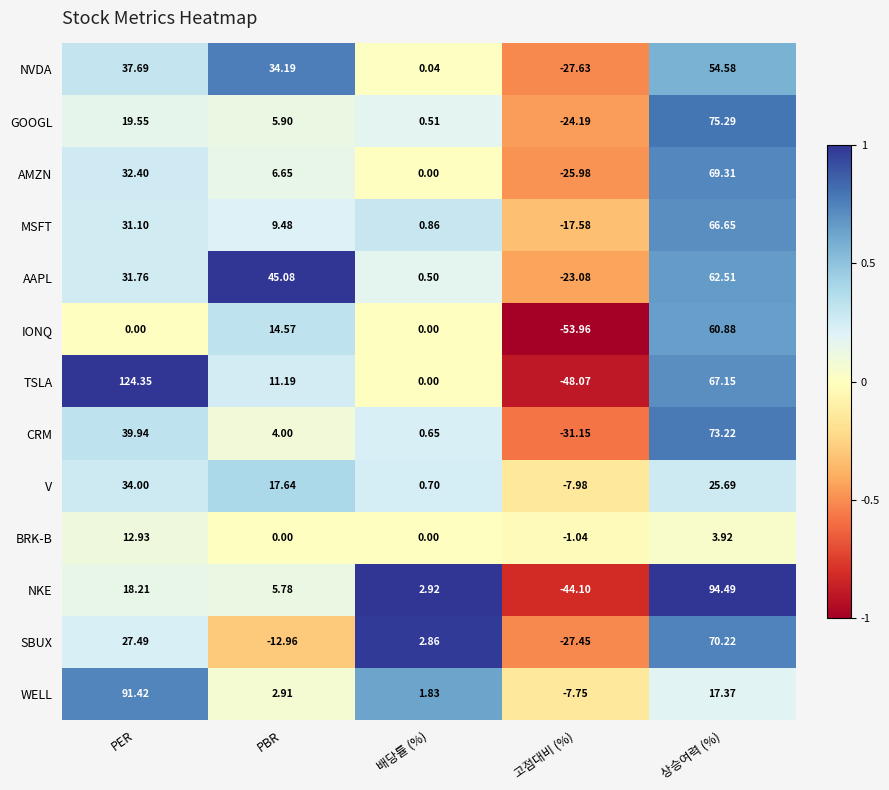

Between PBR and 상승여력 (%), which series saw the biggest shift?

NKE